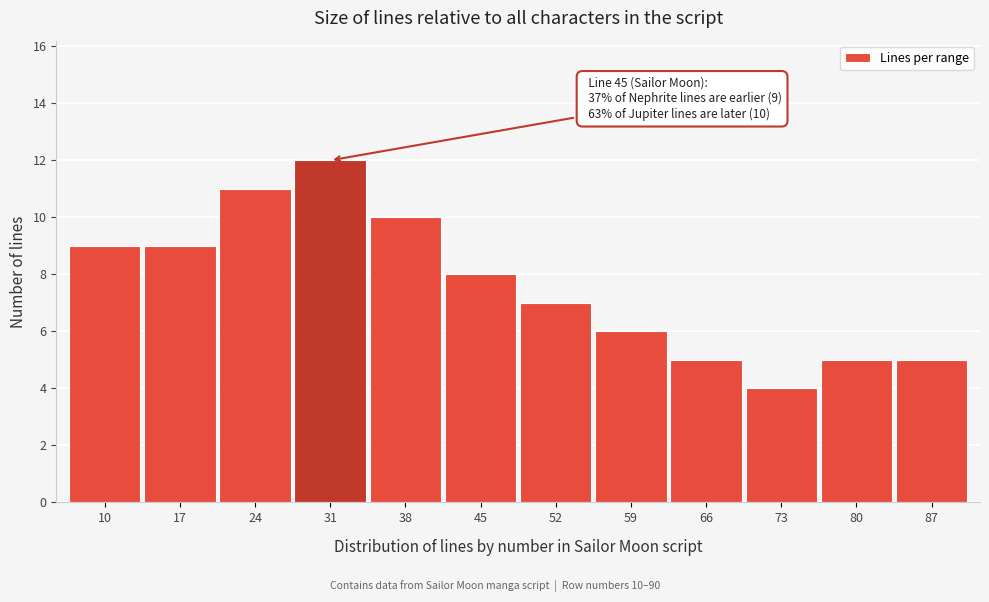

Reading left to right, extract all data points from this chart.

9	9	11	12	10	8	7	6	5	4	5	5